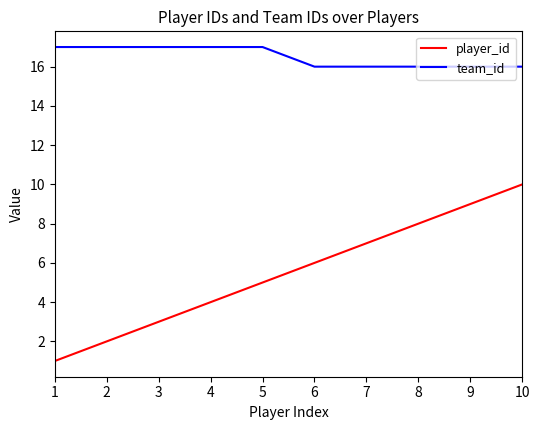

What value does the team_id series have at 3?

17